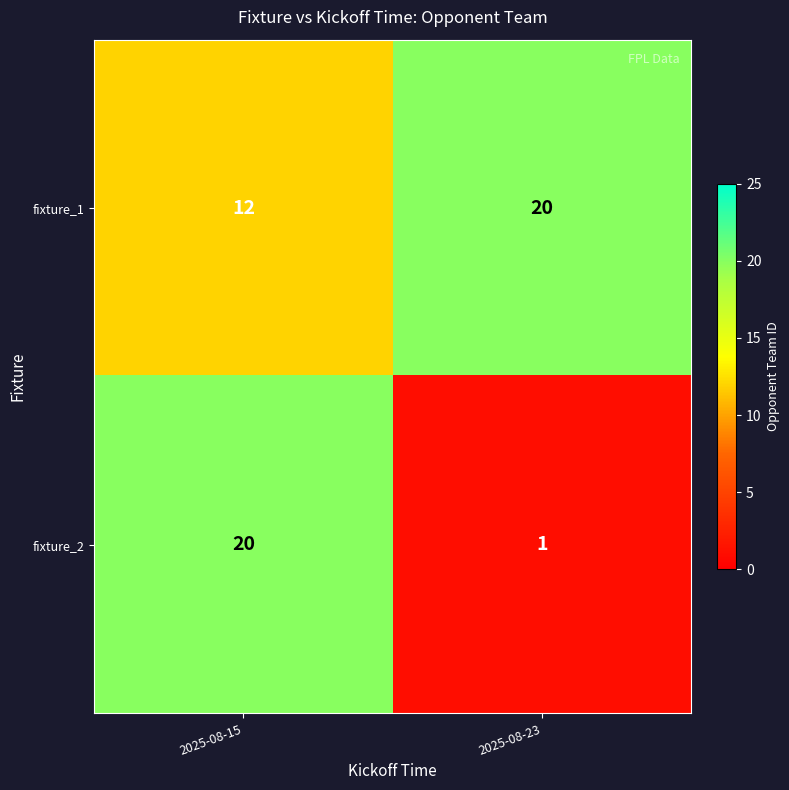

Rank the series at 2025-08-23 from lowest to highest value.

fixture_2, fixture_1